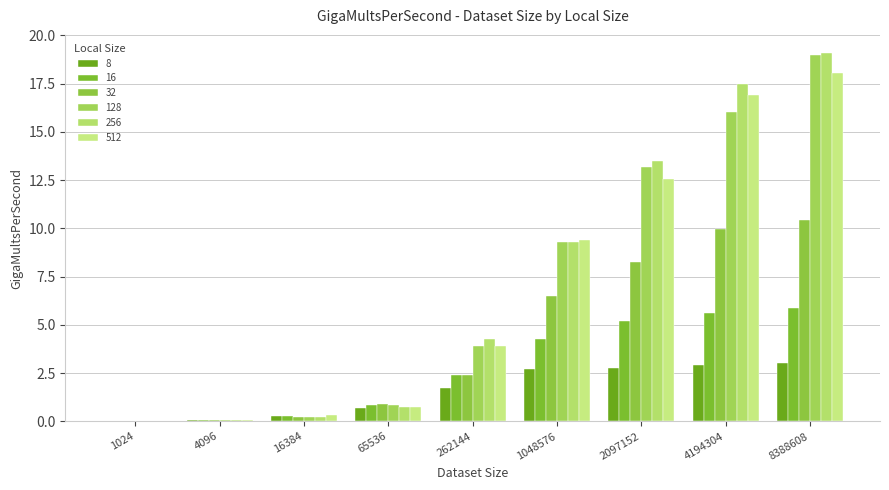

How many data points does each series have?

9